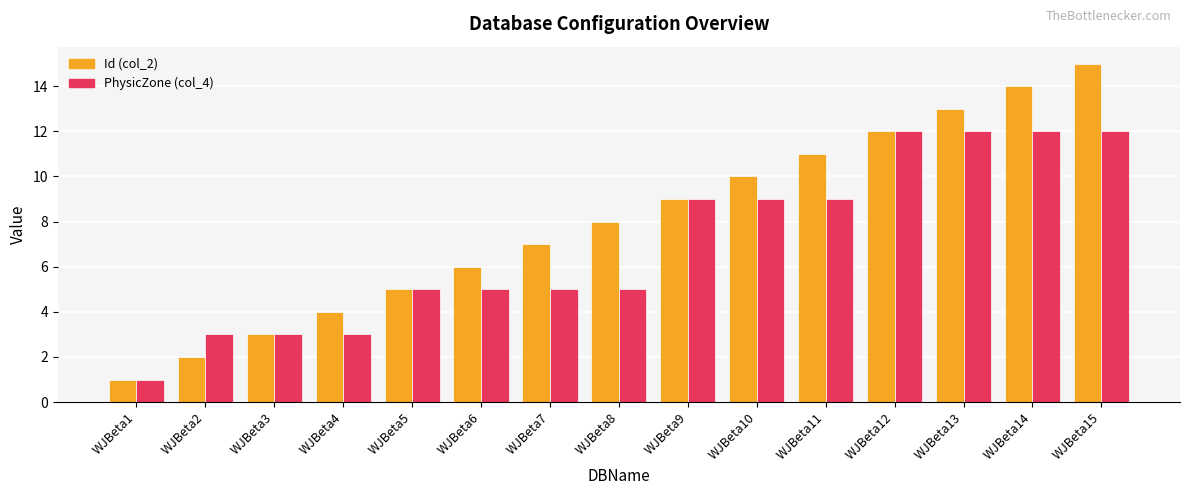

What is the value of the Id (col_2) bar at the 11th from the left?

11